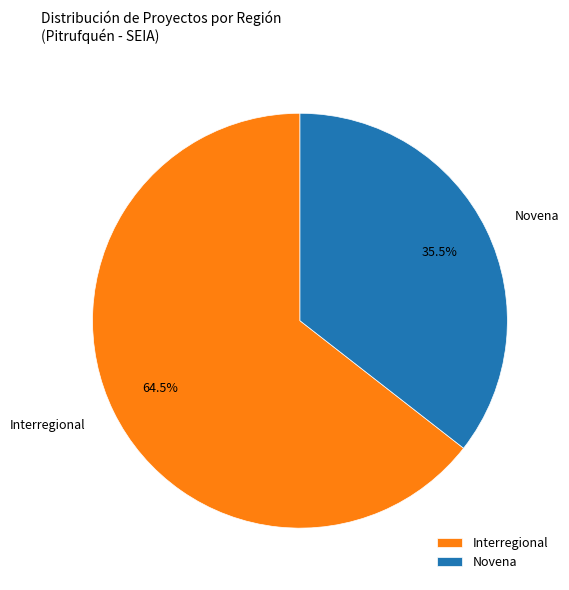

What is the largest slice in the pie chart?

Interregional